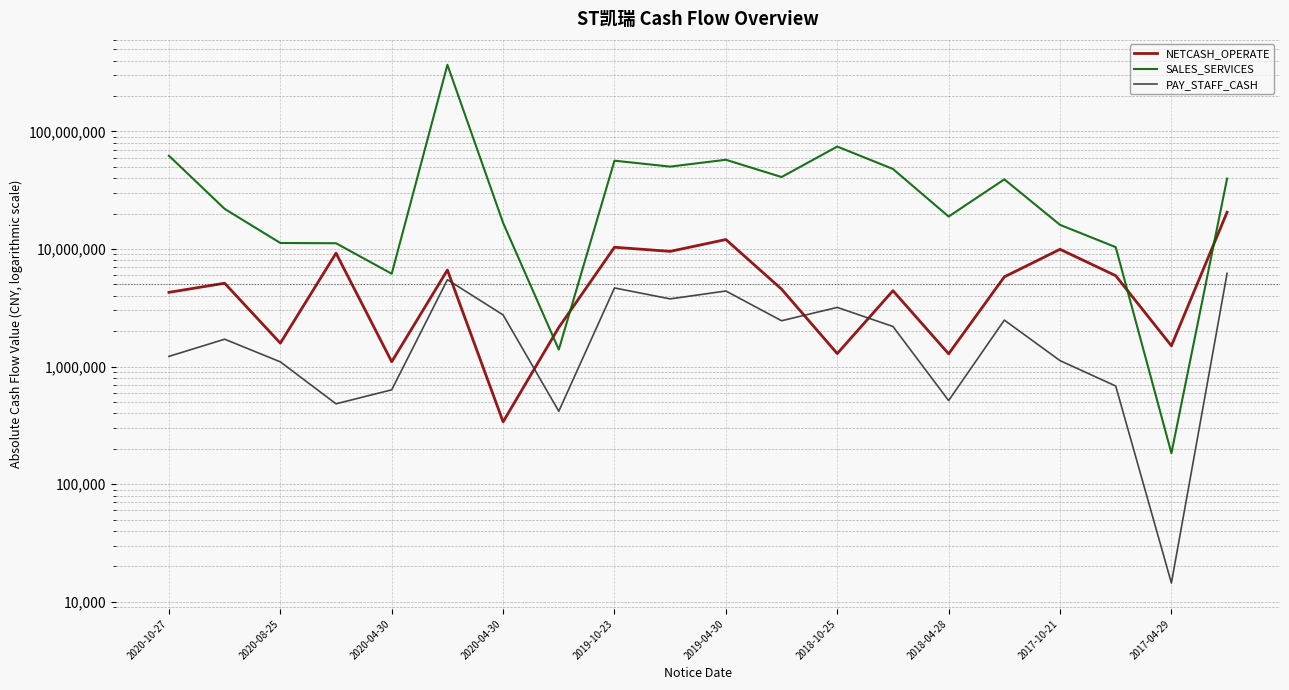

Which series ends up on top after the final intersection of SALES_SERVICES and NETCASH_OPERATE?

SALES_SERVICES